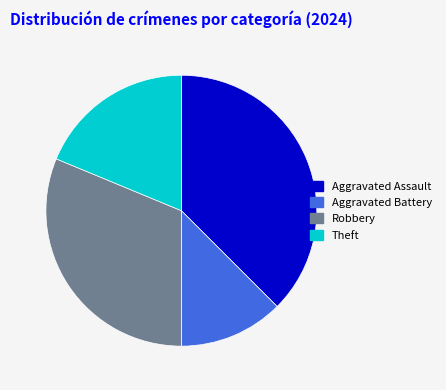

Count the number of slices in the pie.

4